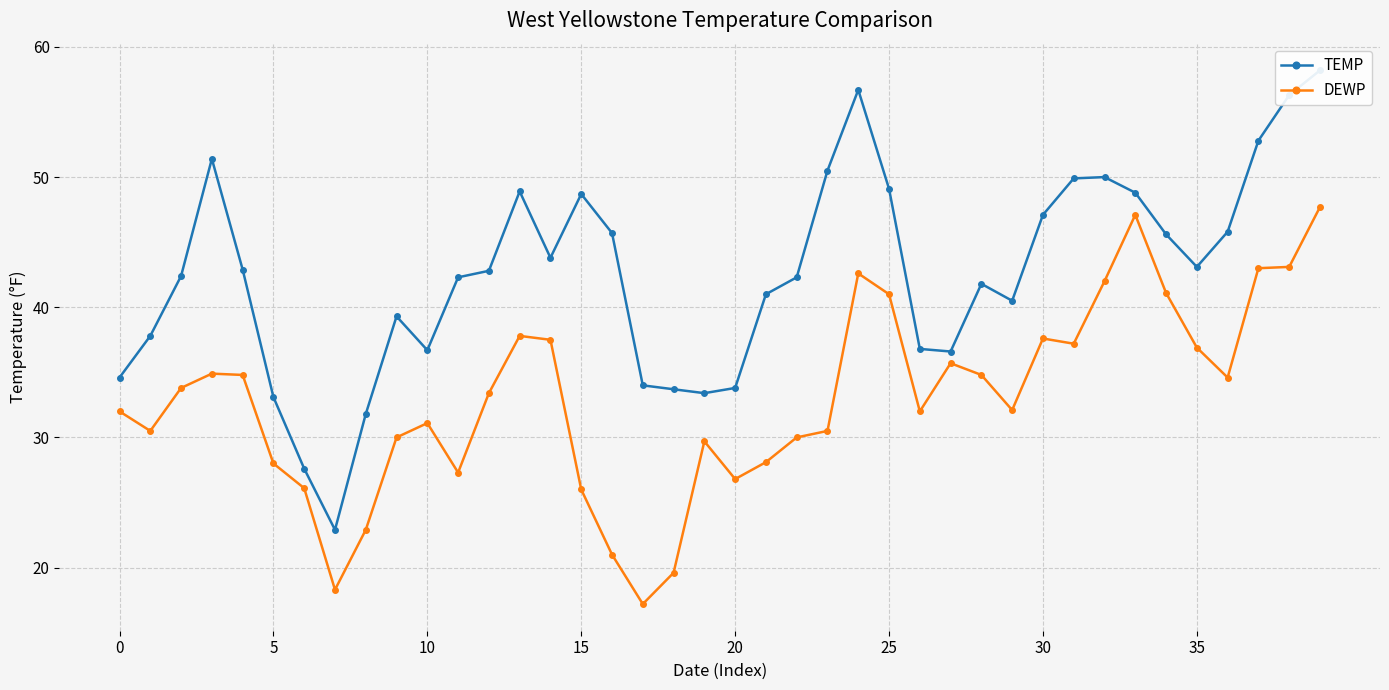

Which series has the largest range (max minus min)?

TEMP